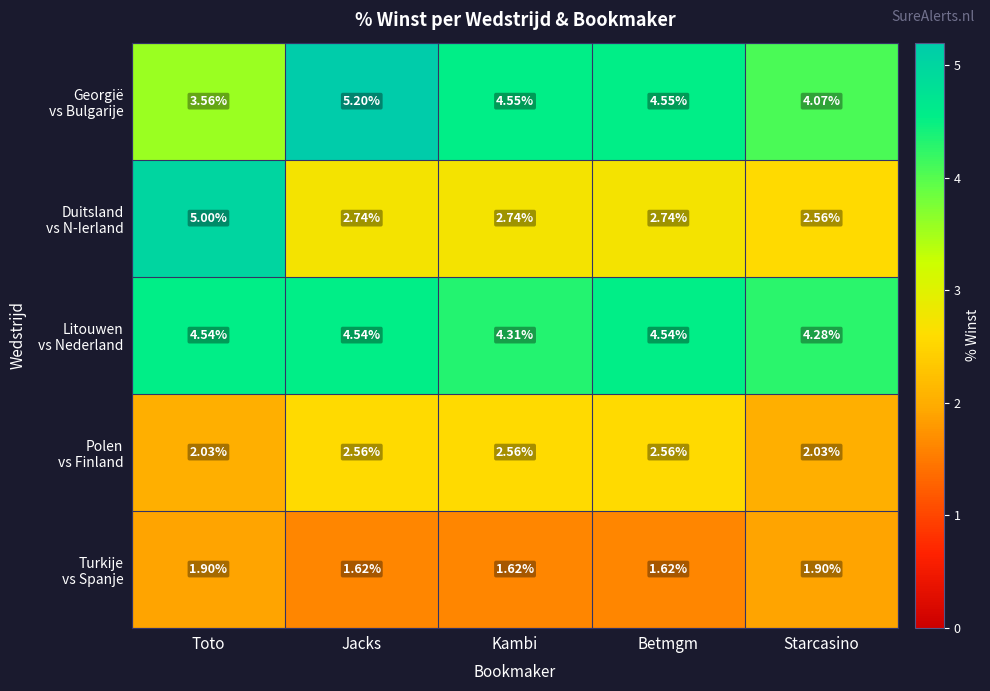

How many categories are shown in the chart?

5